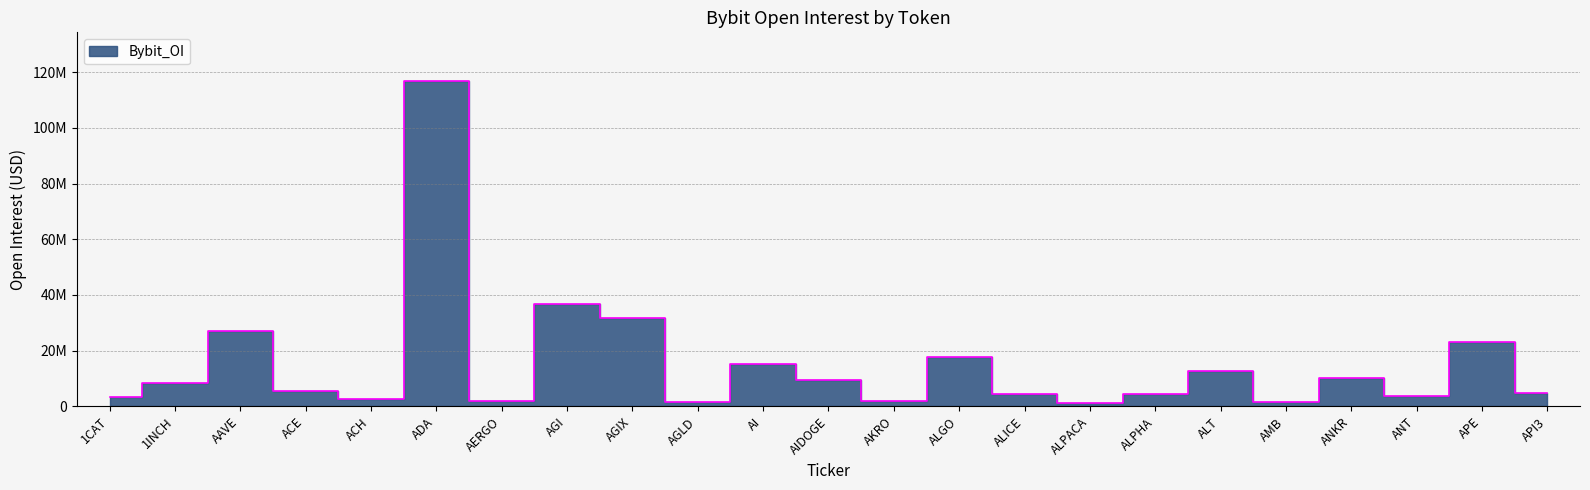

How many interior local valleys (lower than both neighbors) does the data have?

7